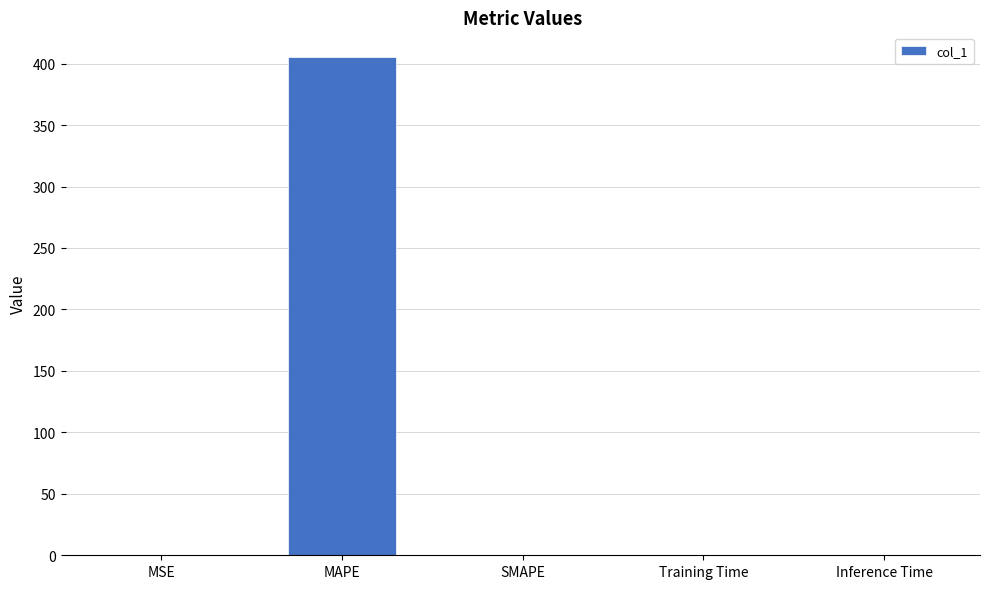

How many series are shown in this chart?

1